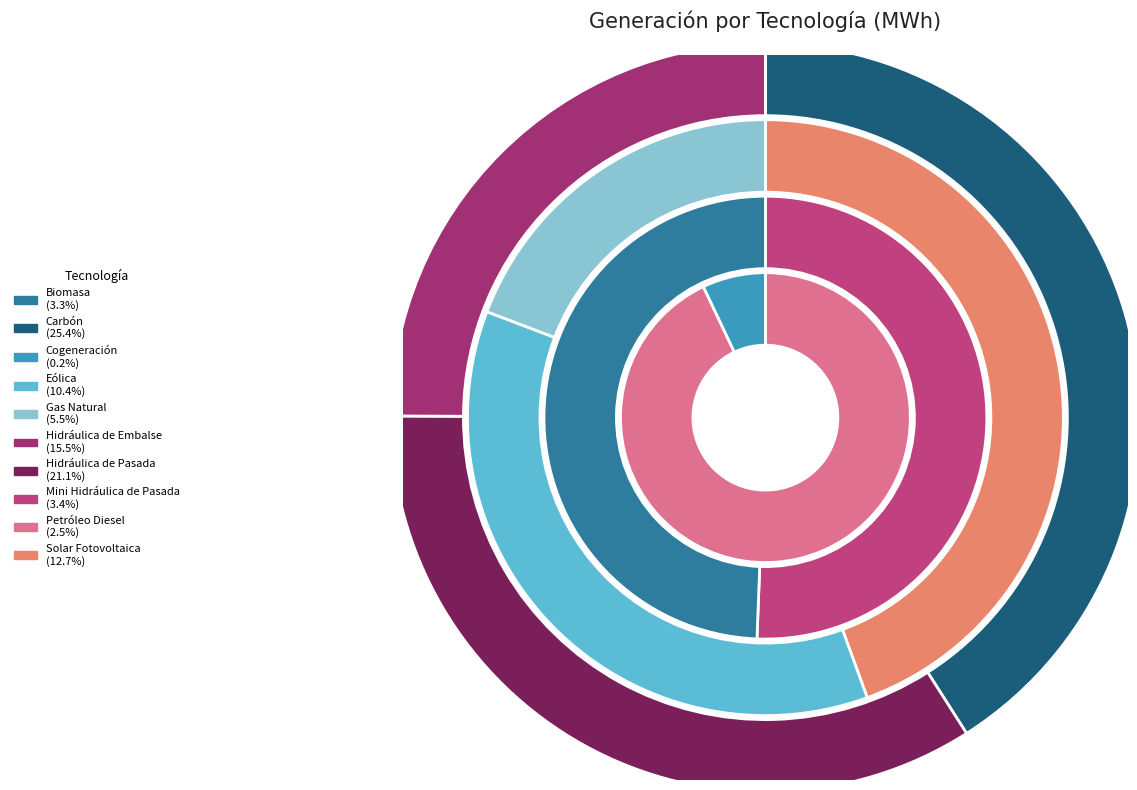

What is the change in value from Cogeneración to Petróleo Diesel?

+106049.1